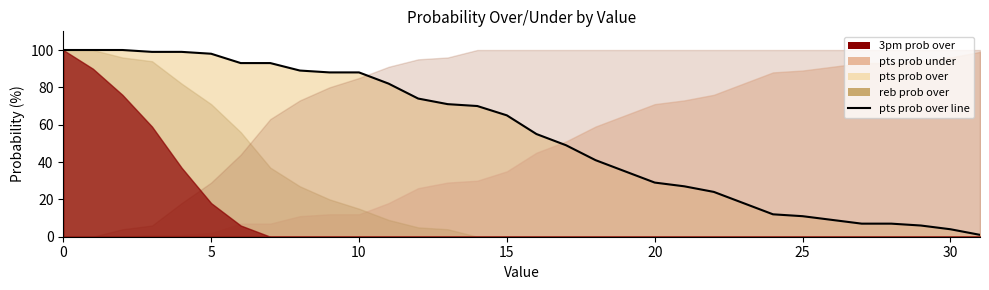

Where is the data nearest to the value 50?

17